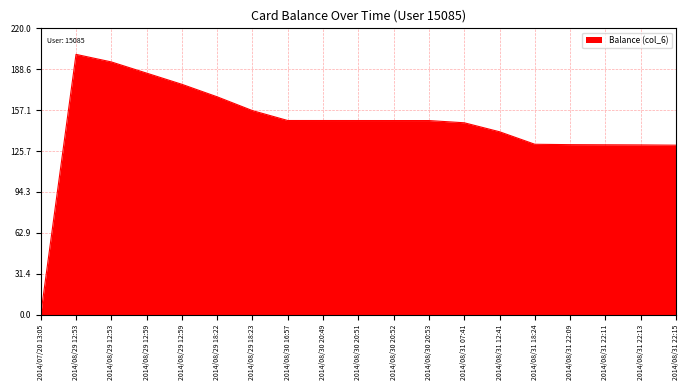

How many lines are shown in the chart?

1